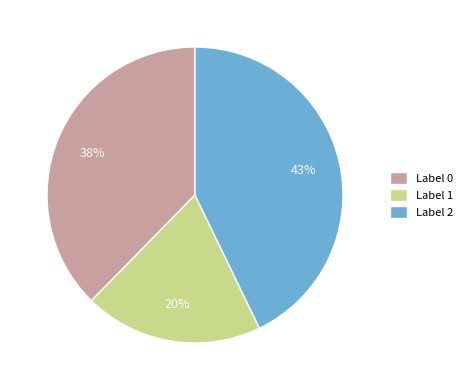

Does any single category account for the majority?

No